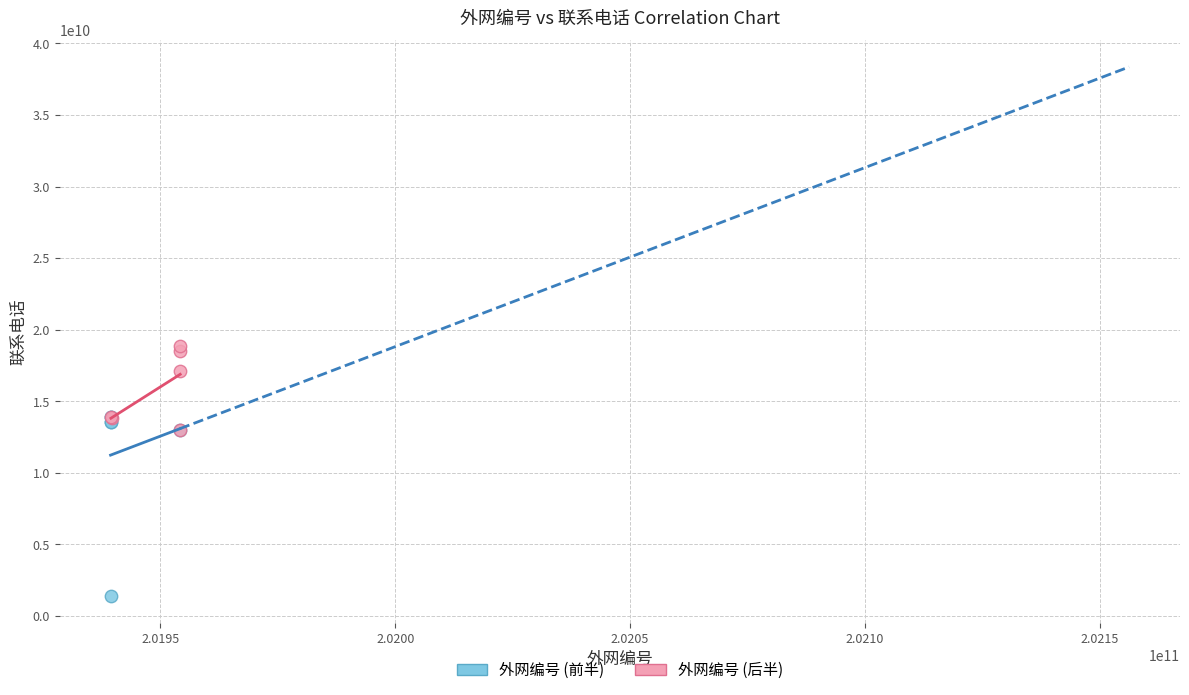

Which series contains the highest Y value?

外网编号 (后半)